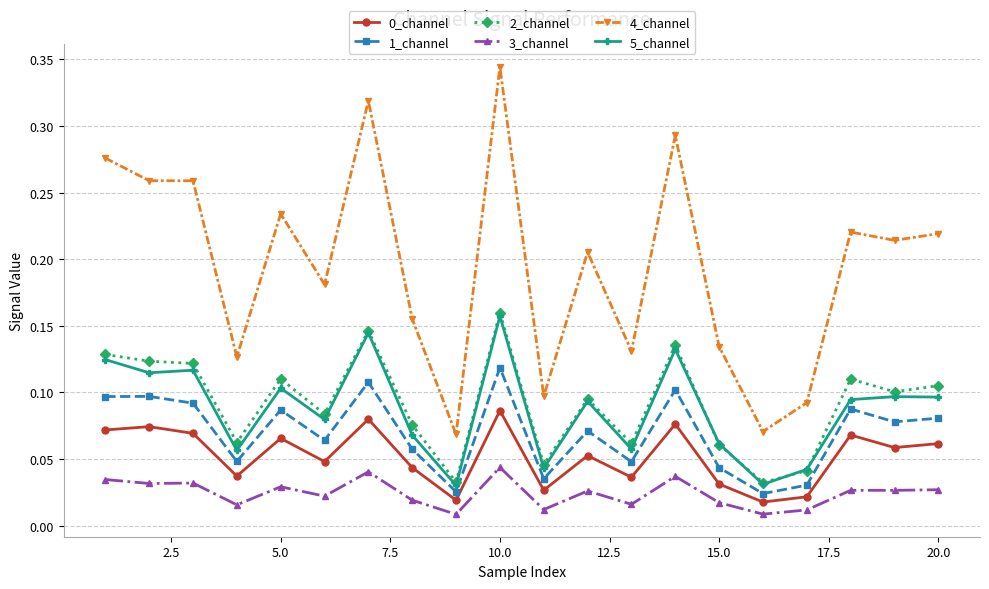

How many distinct data groups are displayed?

6